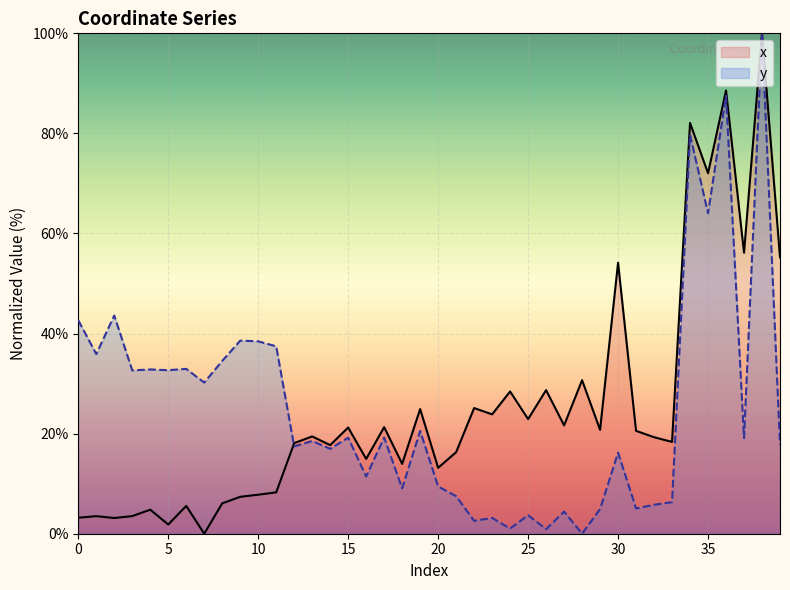

Where do y and x first cross each other?

11 and 12